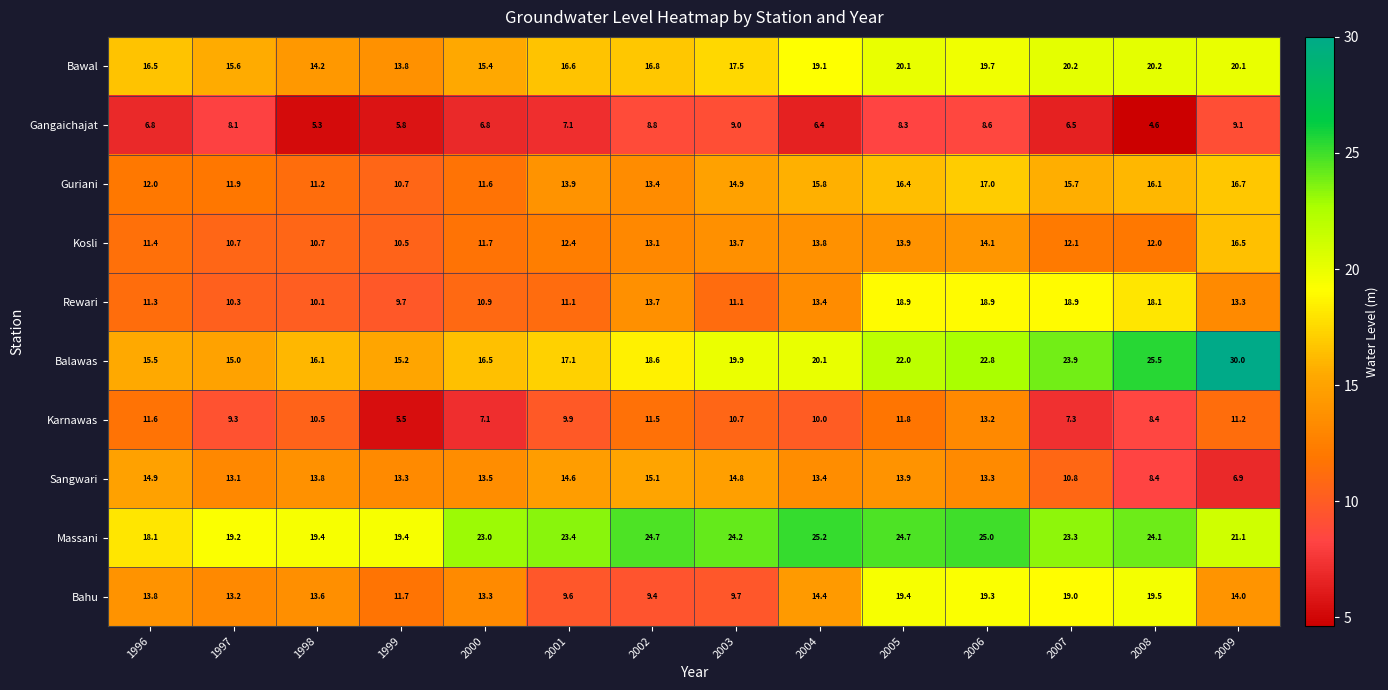

What value does the Kosli series have at 2004?

13.8